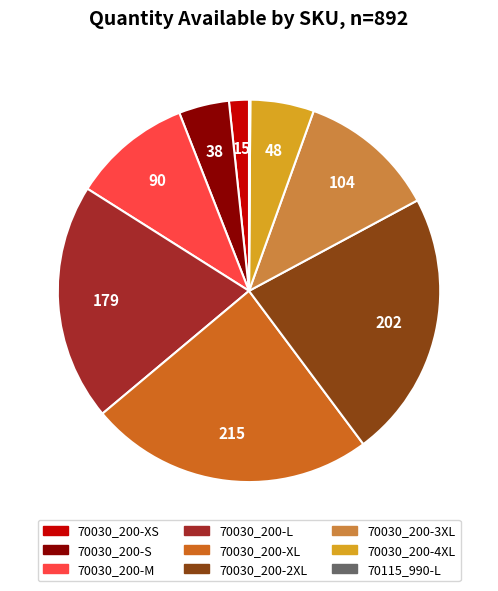

What is the largest slice in the pie chart?

70030_200-XL